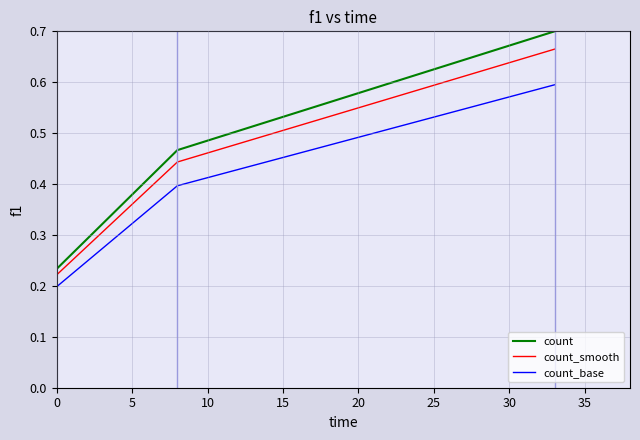

How many lines are shown in the chart?

3